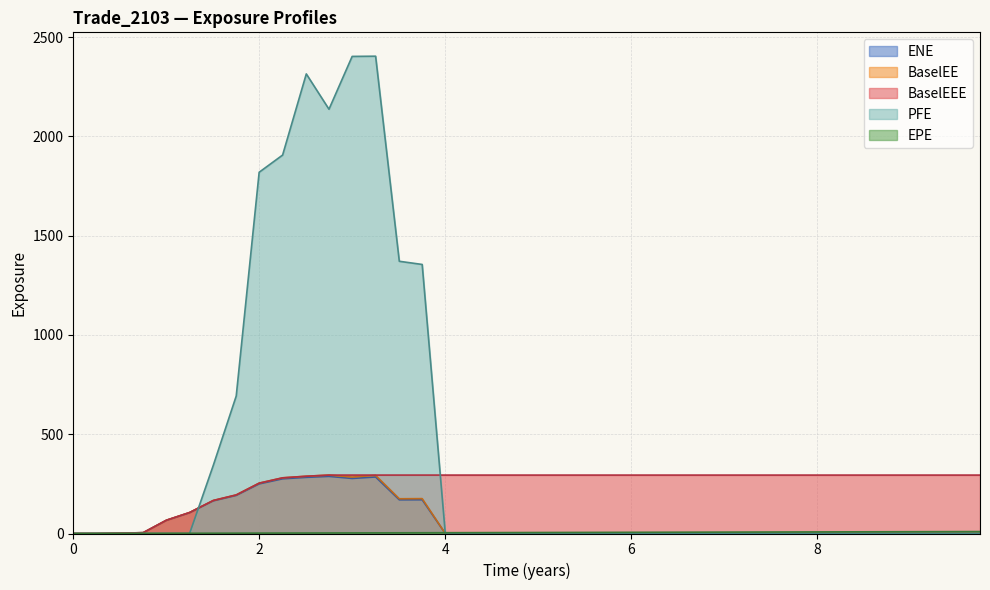

Does the chart have visible grid lines?

Yes